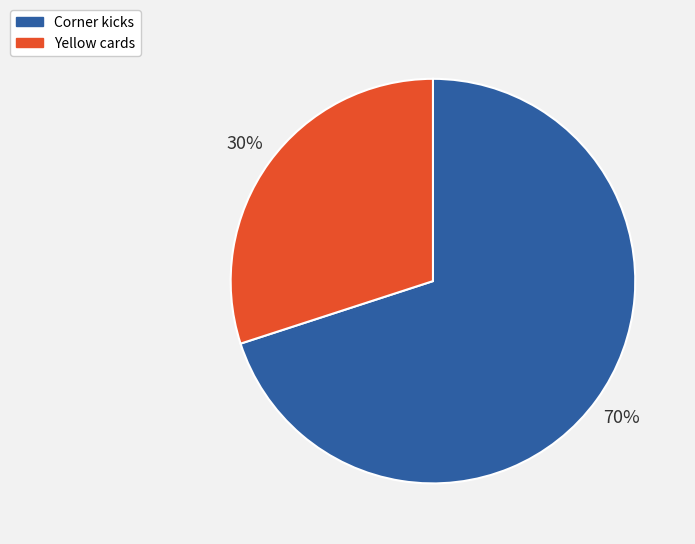

The Corner kicks slice represents 78% of the pie. True or false?

False